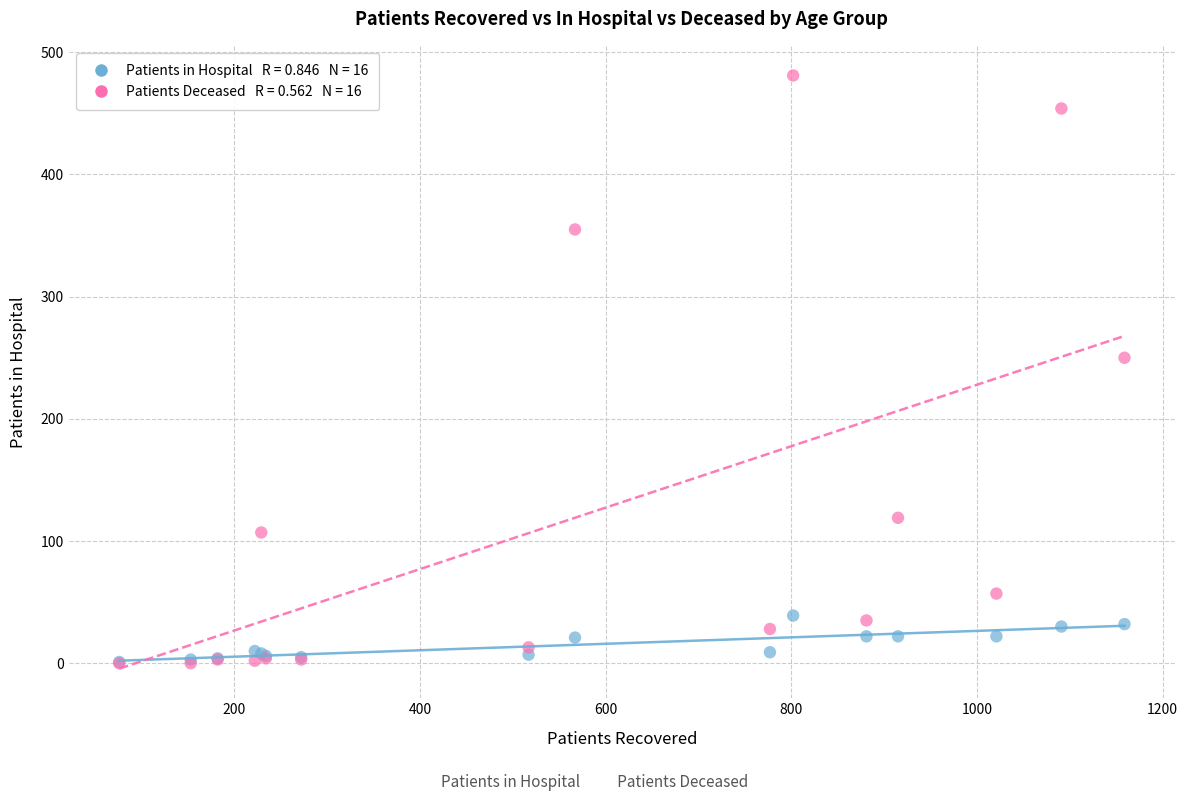

Across all series, what Y value is closest to 240?

250